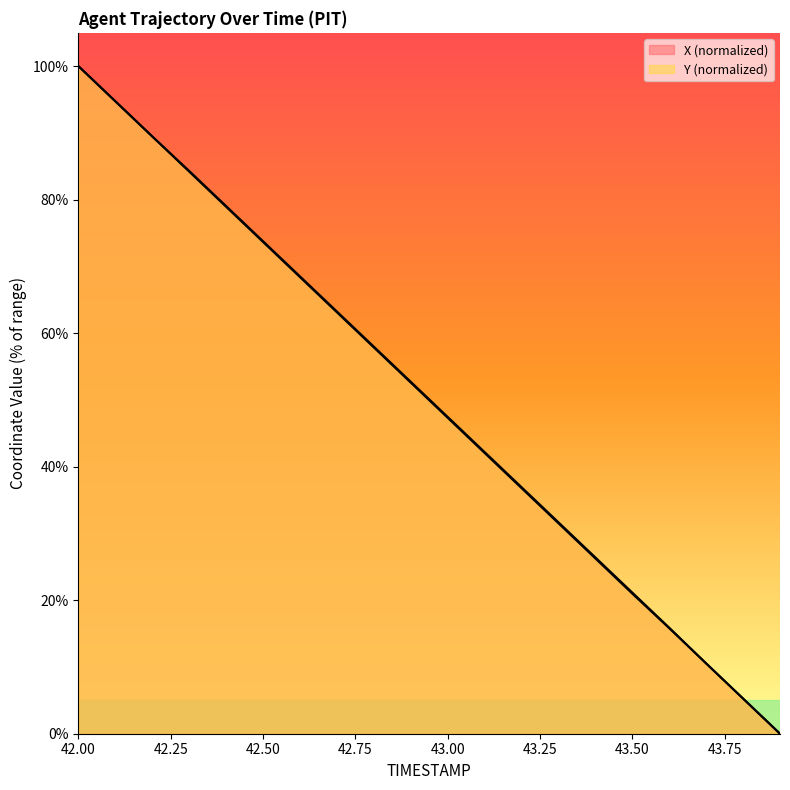

Which series has the widest spread of values?

X